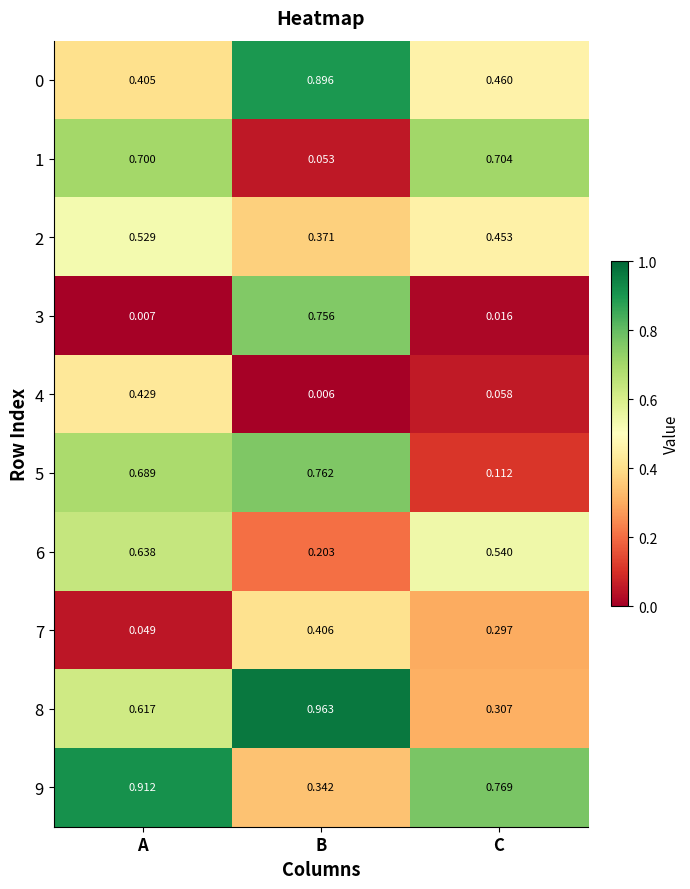

Which series has the largest total across all categories?

9